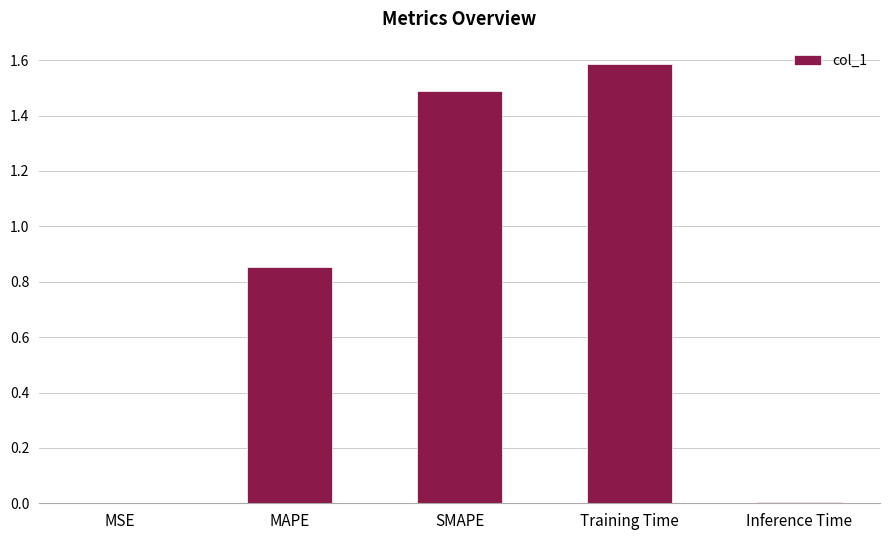

Which has a higher value, Inference Time or MAPE?

MAPE